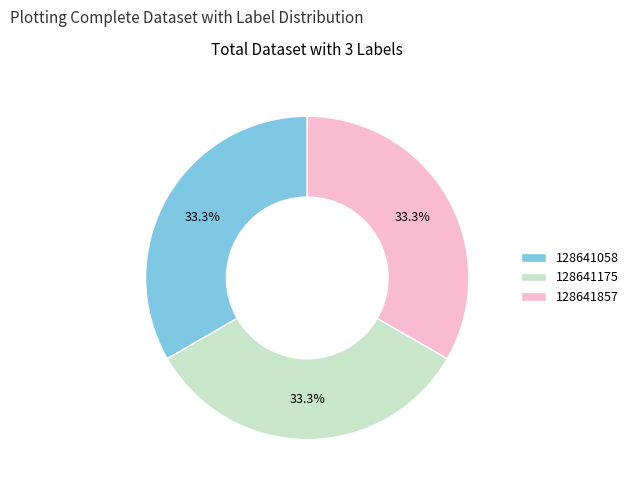

Is 128641058 the majority of the pie?

No